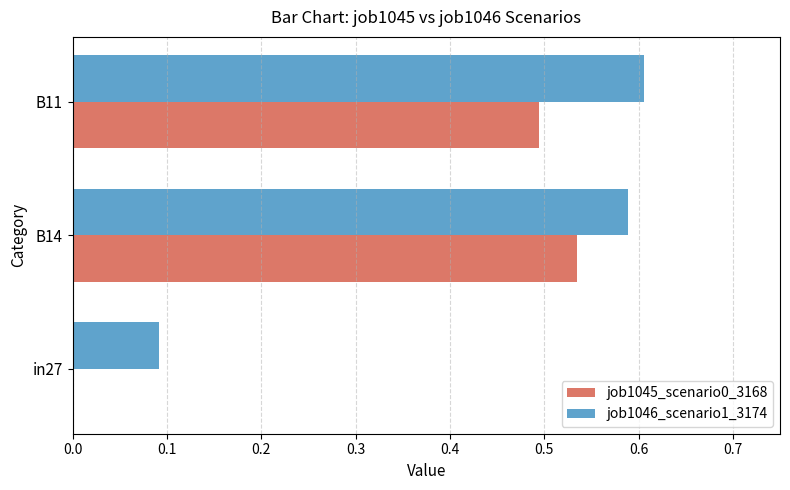

Which series has the largest total across all categories?

job1046_scenario1_3174